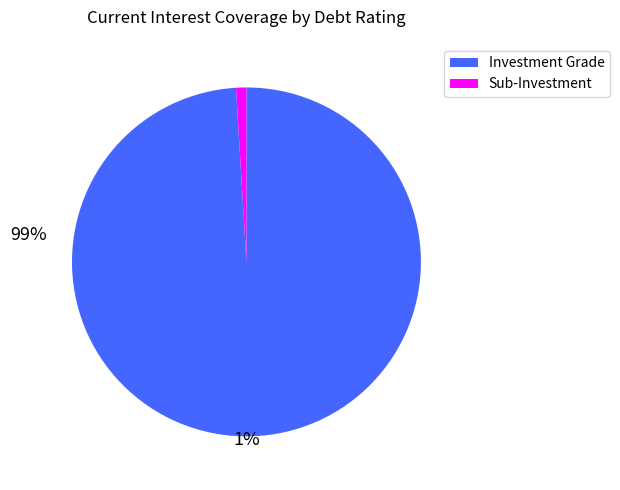

Is there any slice that represents more than half of the pie?

Yes